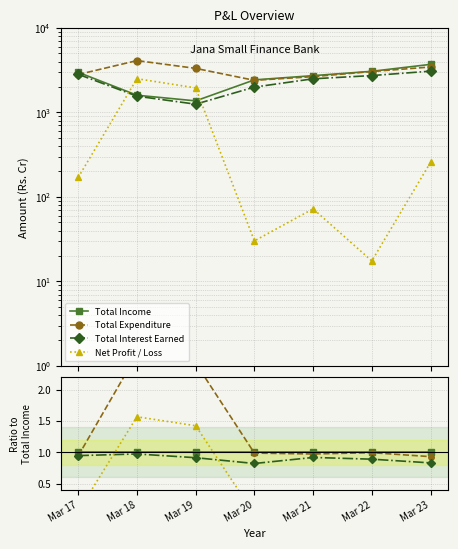

Is it true that Total Income equals 0.6 at Mar 23?

False